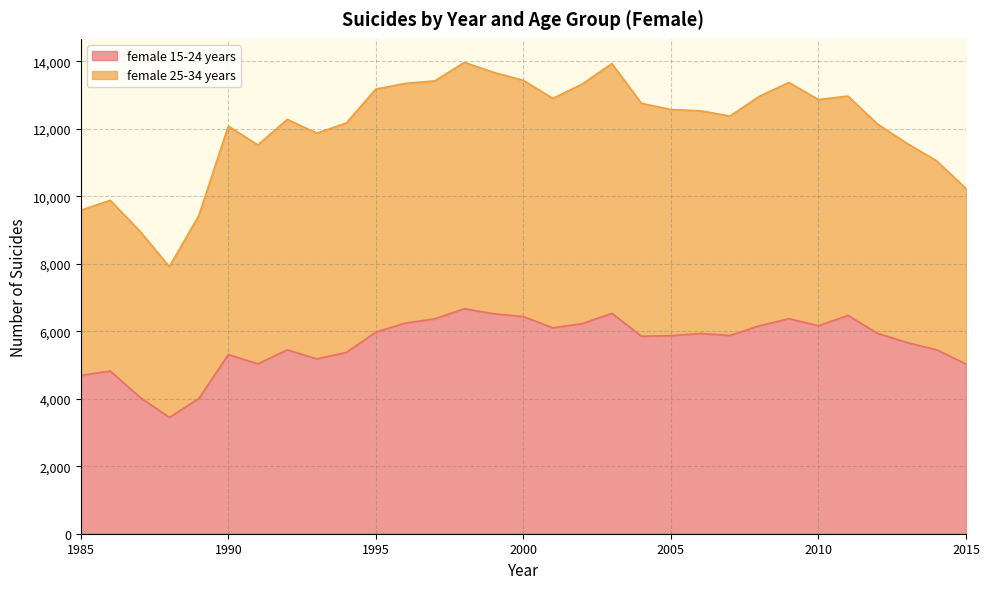

The chart shows a value of 5034 at 1991. True or false?

True